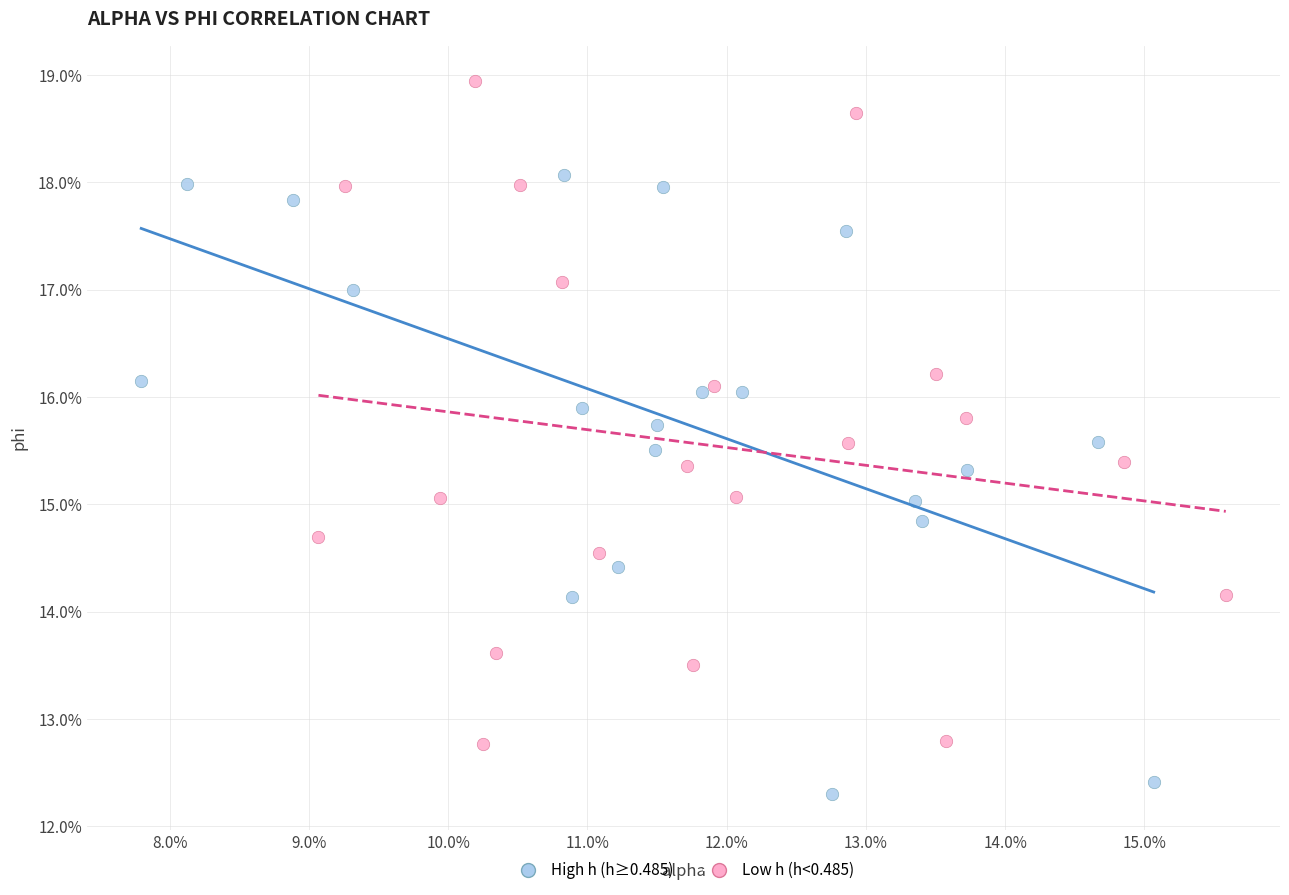

What are all the series names shown in the legend?

High h (h≥0.485), Low h (h<0.485)